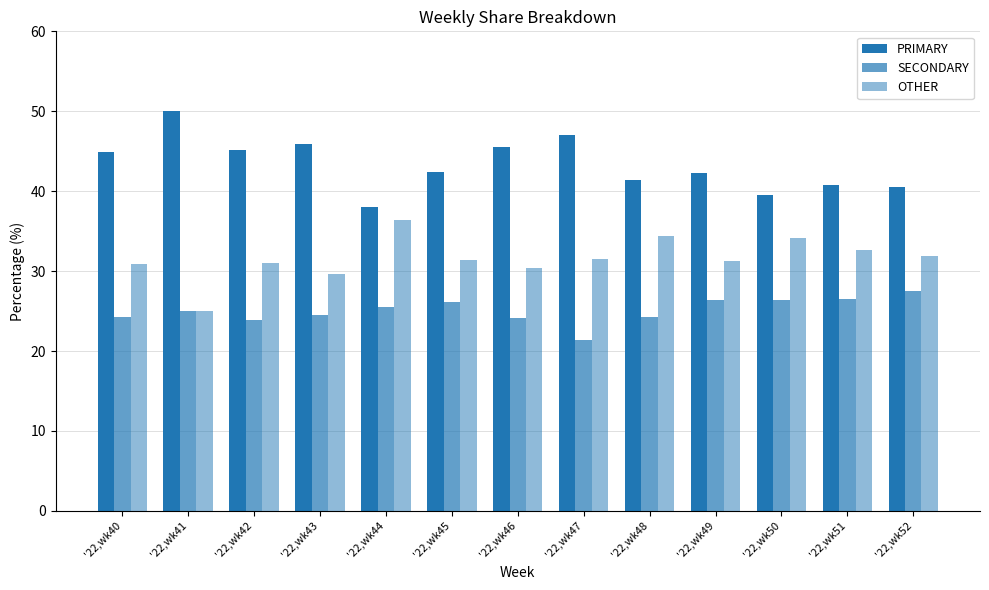

Rank the series by their average value, from lowest to highest.

SECONDARY, OTHER, PRIMARY